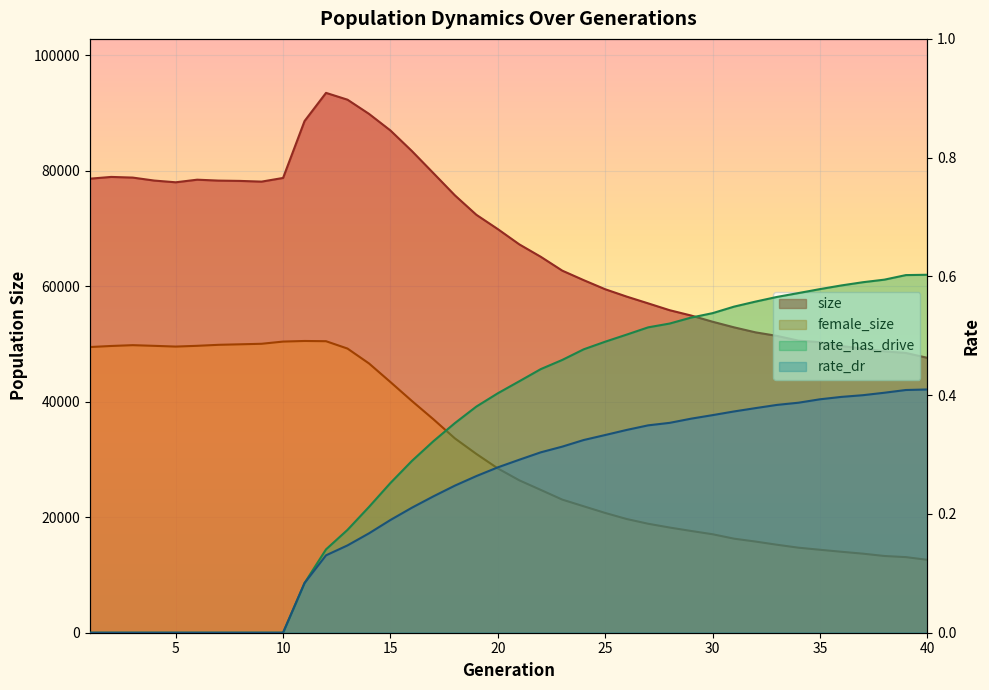

Reading right to left, extract all data points from this chart.

size: 47594.0	48436.0	48715.0	49203.0	49622.0	50301.0	50564.0	51389.0	52001.0	52868.0	53840.0	54915.0	55837.0	57020.0	58192.0	59464.0	61036.0	62686.0	65083.0	67235.0	69874.0	72356.0	75723.0	79564.0	83386.0	86950.0	89830.0	92283.0	93462.0	88583.0	78734.0	78098.0	78220.0	78274.0	78431.0	77982.0	78281.0	78796.0	78911.0	78605.0
female_size: 12621.0	13089.0	13285.0	13686.0	14016.0	14362.0	14722.0	15231.0	15783.0	16284.0	17049.0	17617.0	18210.0	18866.0	19687.0	20736.0	21890.0	23046.0	24724.0	26385.0	28446.0	30953.0	33647.0	36956.0	40117.0	43397.0	46622.0	49195.0	50469.0	50510.0	50405.0	50024.0	49933.0	49845.0	49671.0	49540.0	49667.0	49783.0	49644.0	49458.0
rate_has_drive: 0.6	0.6	0.6	0.6	0.6	0.6	0.6	0.6	0.6	0.5	0.5	0.5	0.5	0.5	0.5	0.5	0.5	0.5	0.4	0.4	0.4	0.4	0.4	0.3	0.3	0.3	0.2	0.2	0.1	0.1	0.0	0.0	0.0	0.0	0.0	0.0	0.0	0.0	0.0	0.0
rate_dr: 0.4	0.4	0.4	0.4	0.4	0.4	0.4	0.4	0.4	0.4	0.4	0.4	0.4	0.3	0.3	0.3	0.3	0.3	0.3	0.3	0.3	0.3	0.2	0.2	0.2	0.2	0.2	0.1	0.1	0.1	0.0	0.0	0.0	0.0	0.0	0.0	0.0	0.0	0.0	0.0